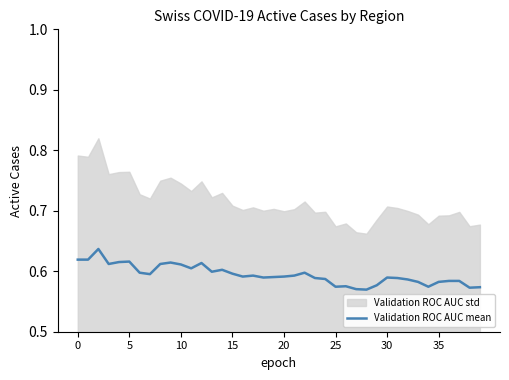

Does the chart have visible grid lines?

No